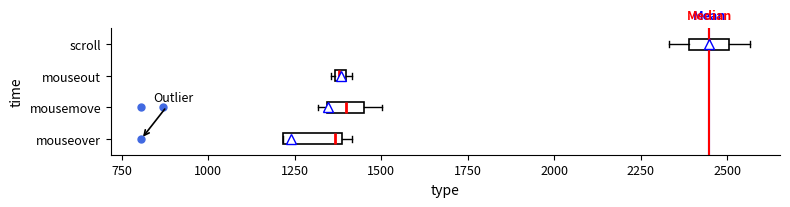

Where is the right edge of the box for scroll on the x-axis? The values are not printed on the chart, so give them approximately, as read against the axis.

2500